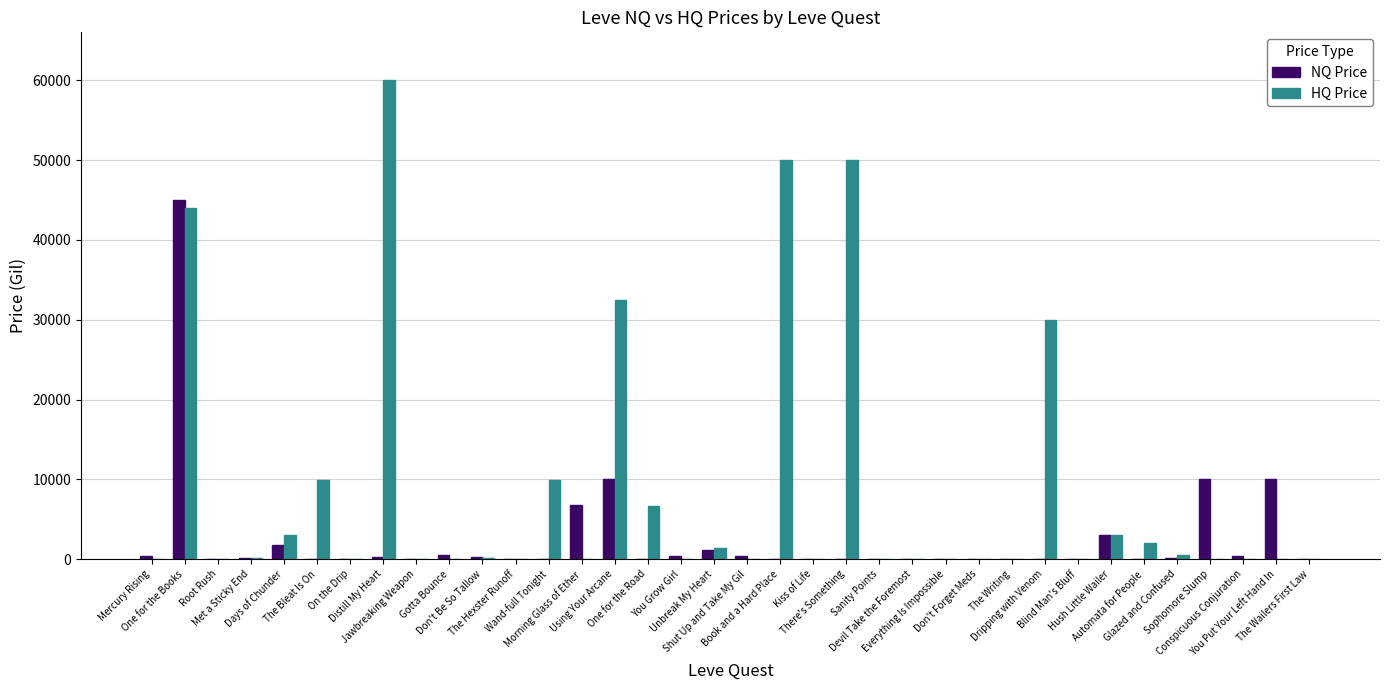

What is the highest value of the HQ Price series?

60000.0